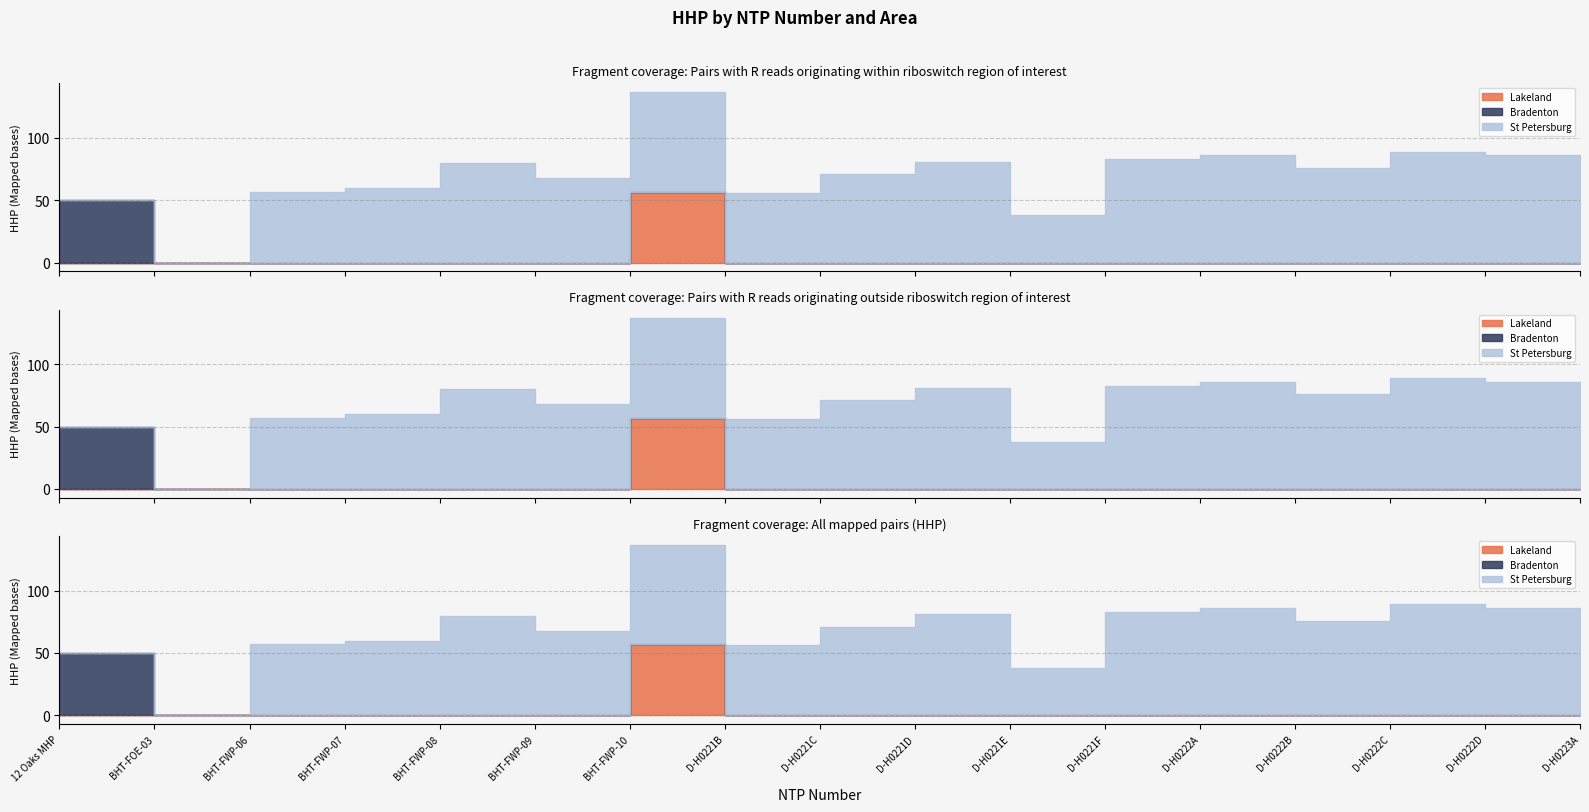

True or false: Bradenton and St Petersburg intersect in this chart.

False